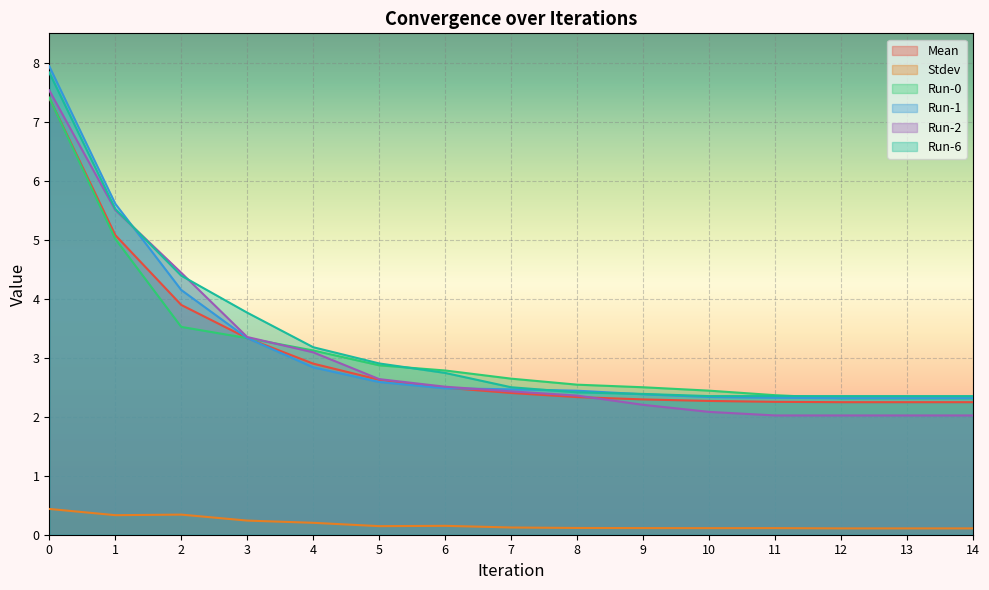

How many lines are shown in the chart?

6